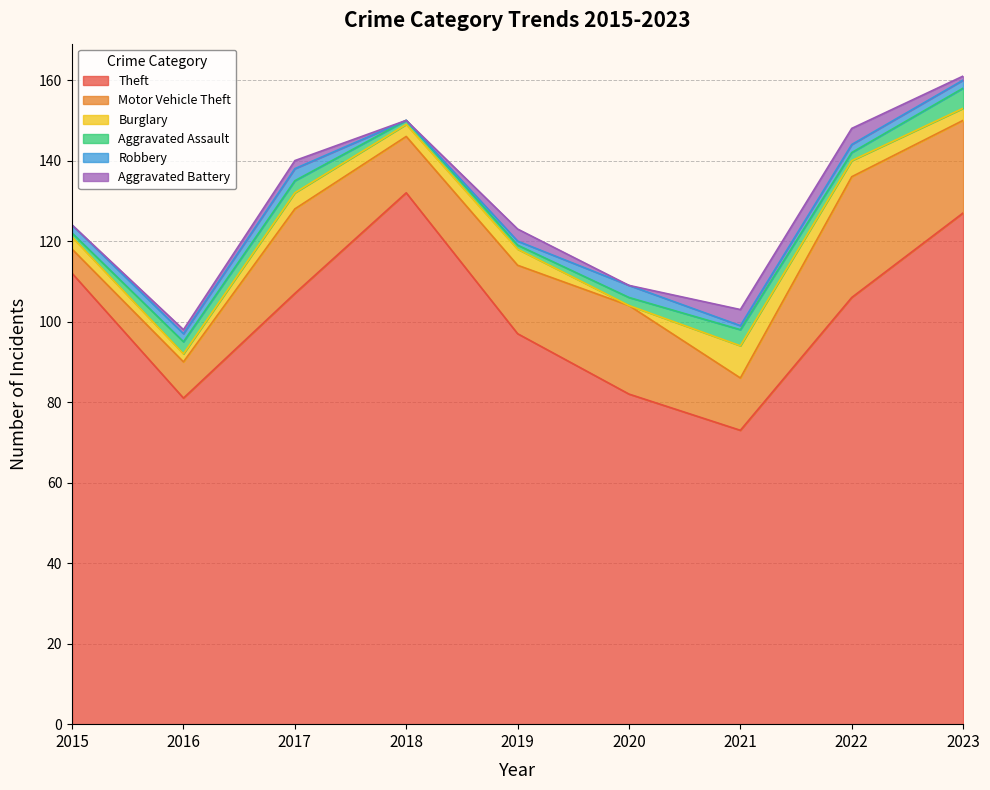

How many data points in Burglary are less than 3?

2